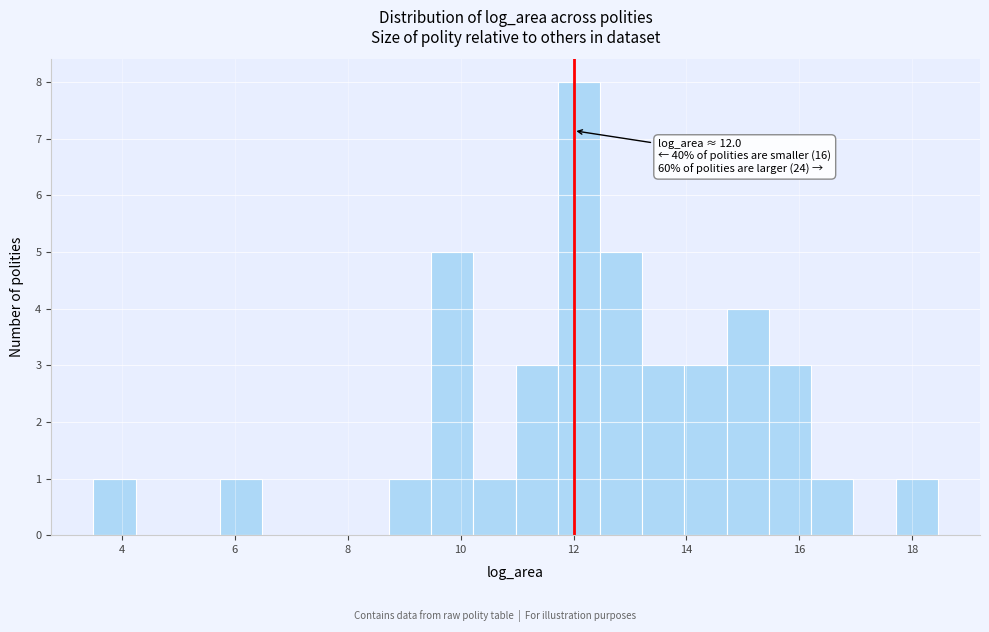

Read against the x-axis, roughly where is the centre of the tallest bar?

12.0